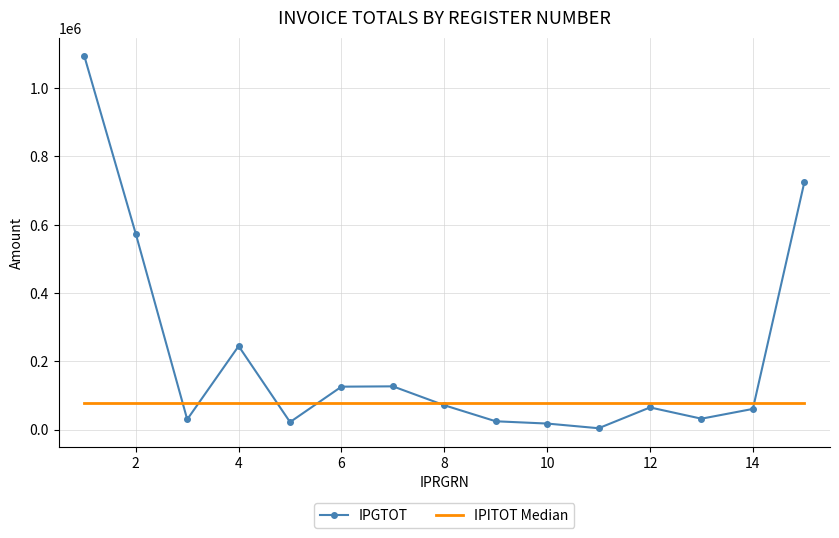

What is the average value?

214281.0